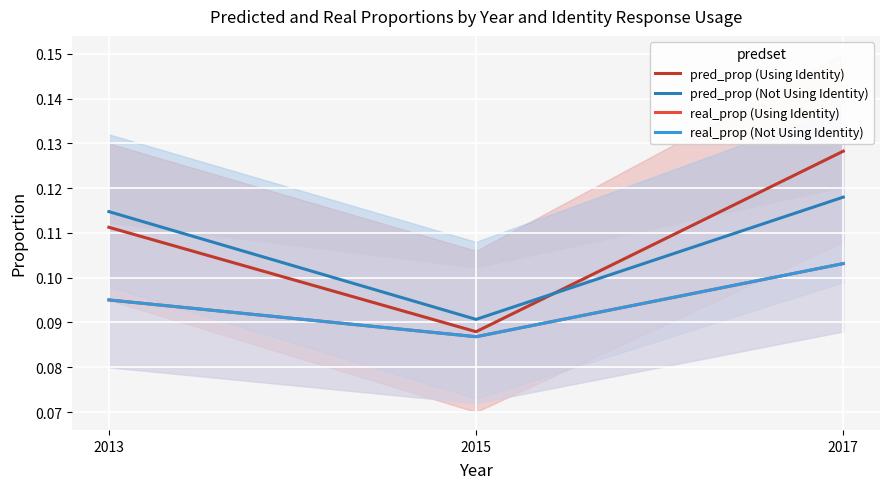

What are all the series names shown in the legend?

pred_prop (Using Identity), pred_prop (Not Using Identity), real_prop (Using Identity), real_prop (Not Using Identity)